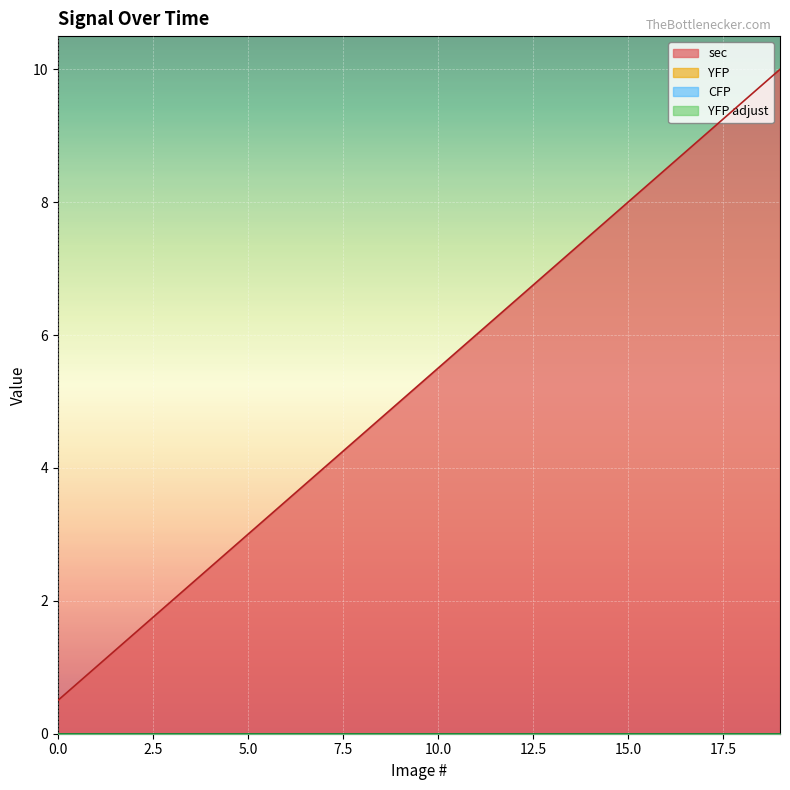

How many lines are shown in the chart?

4